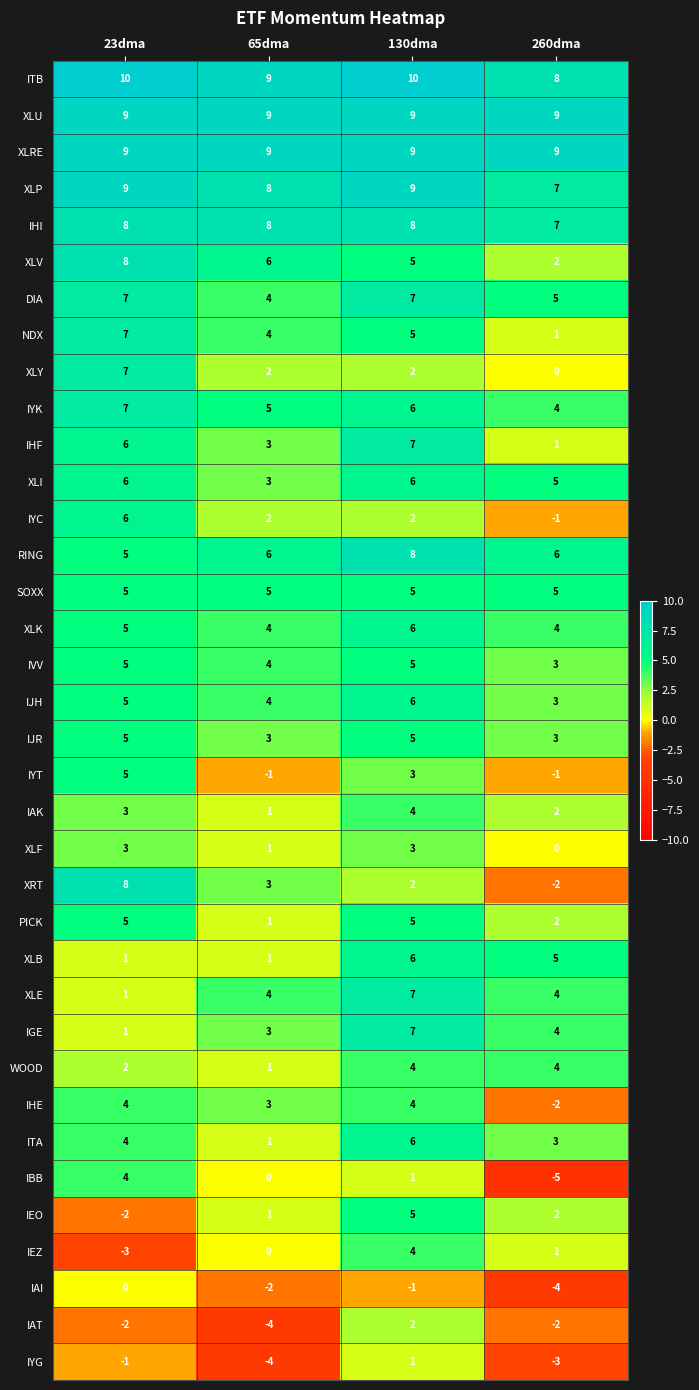

What is the total value across all series at 23dma?

162